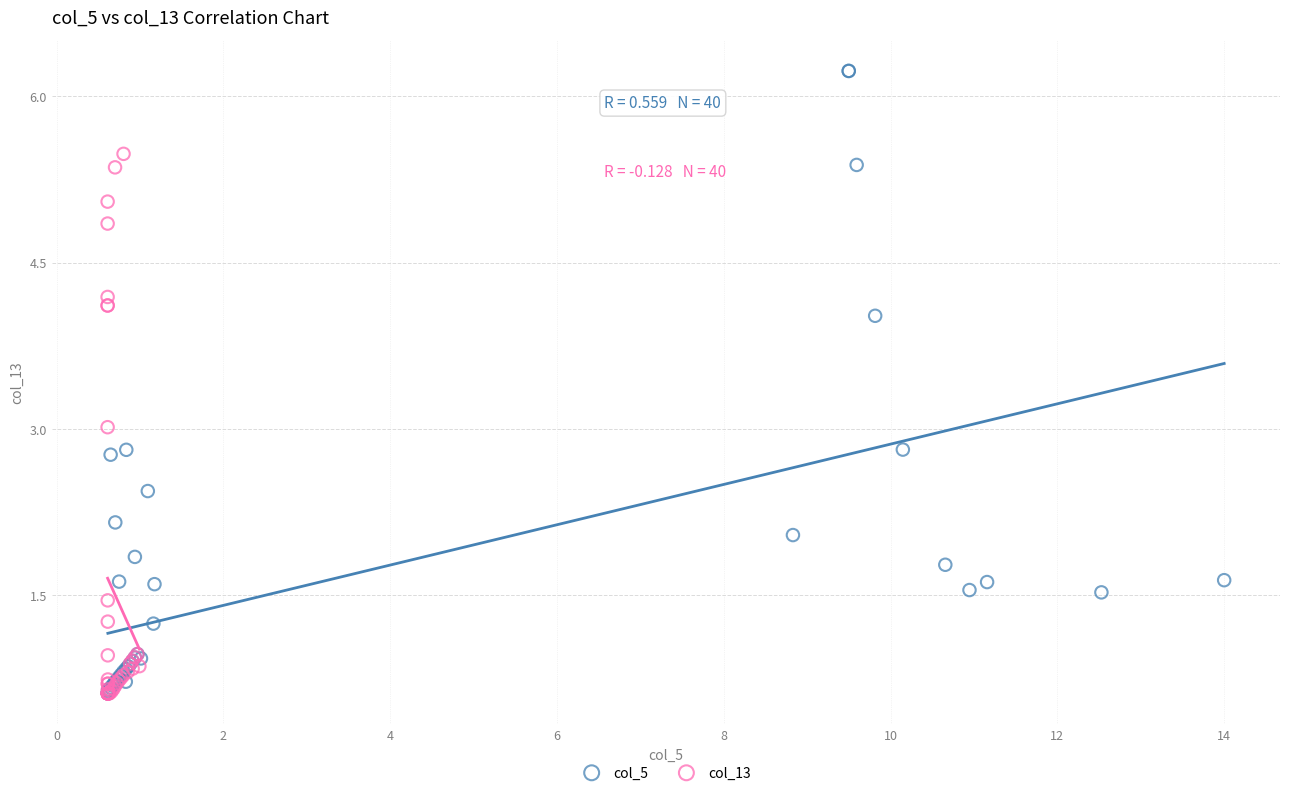

Which series has the largest Y range (max minus min)?

col_5